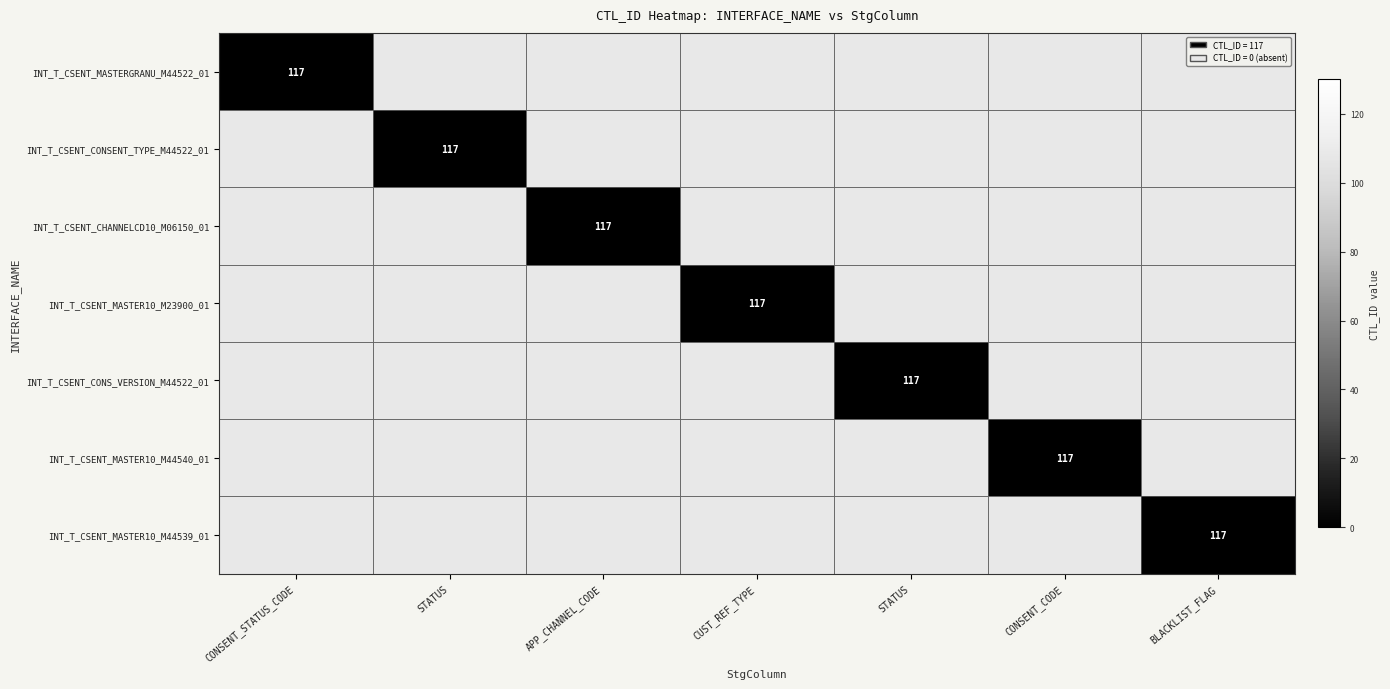

Which has a higher value, CONSENT_CODE or APP_CHANNEL_CODE?

CONSENT_CODE